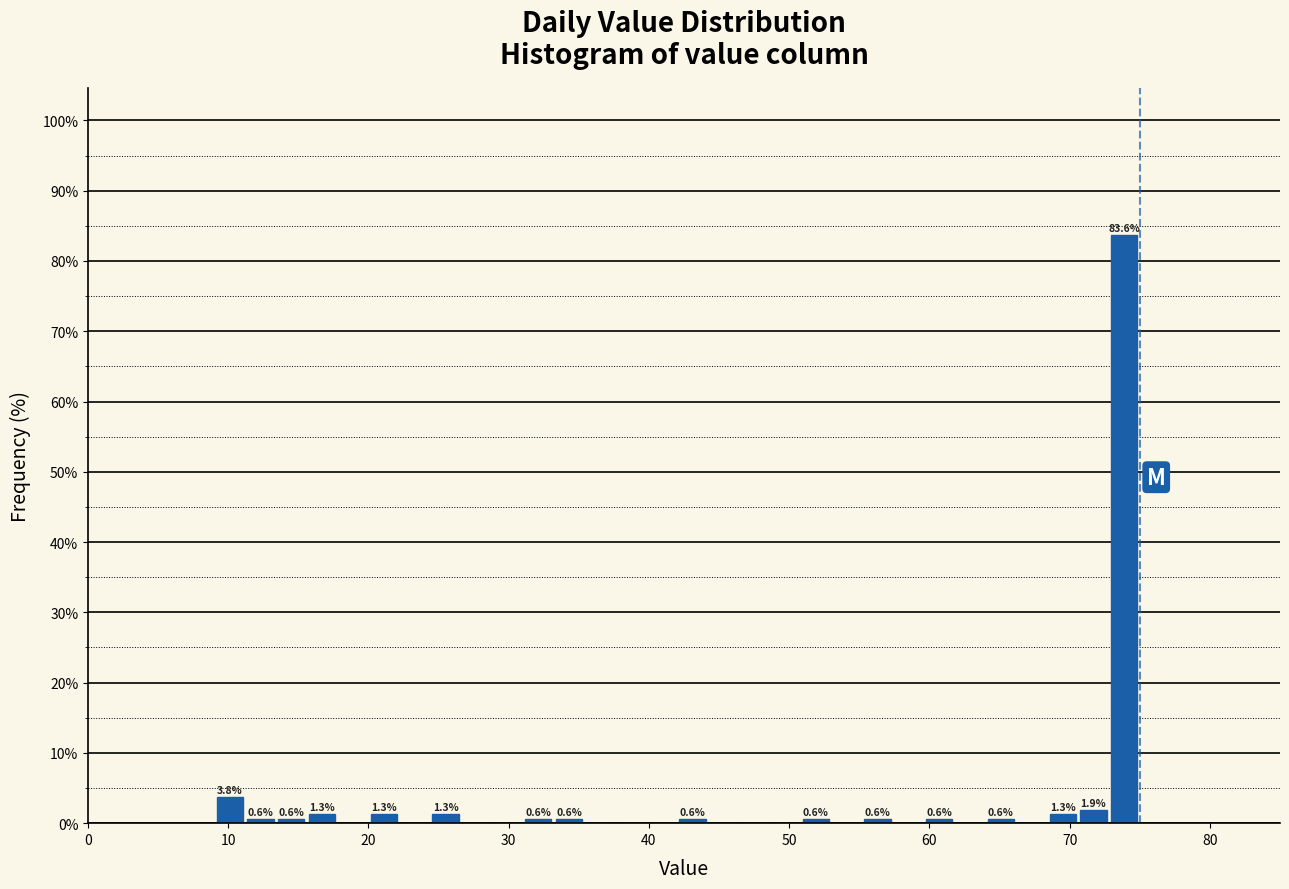

Around what value on the x-axis is the tallest bar? Give the approximate position of its centre, as read against the axis.

74